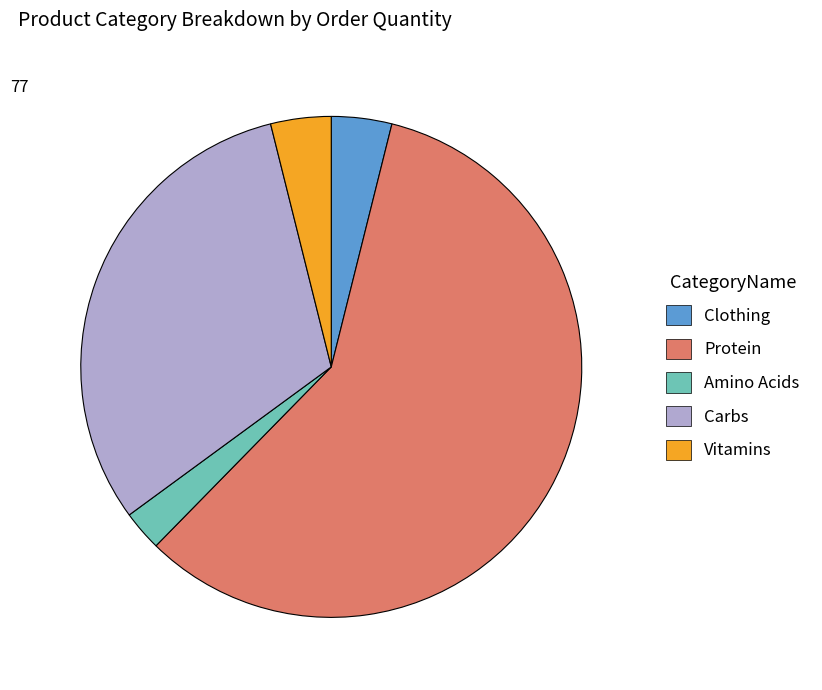

Which slice is the smallest?

Amino Acids